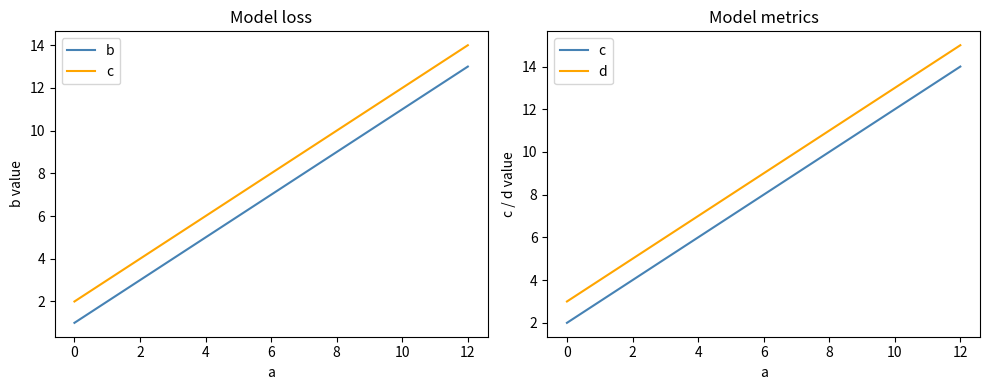

What is the value of the c point at the 1st from the left?

2